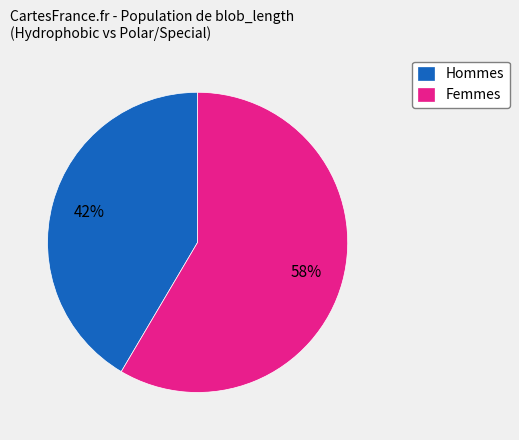

Rank the categories by value from highest to lowest.

Femmes, Hommes